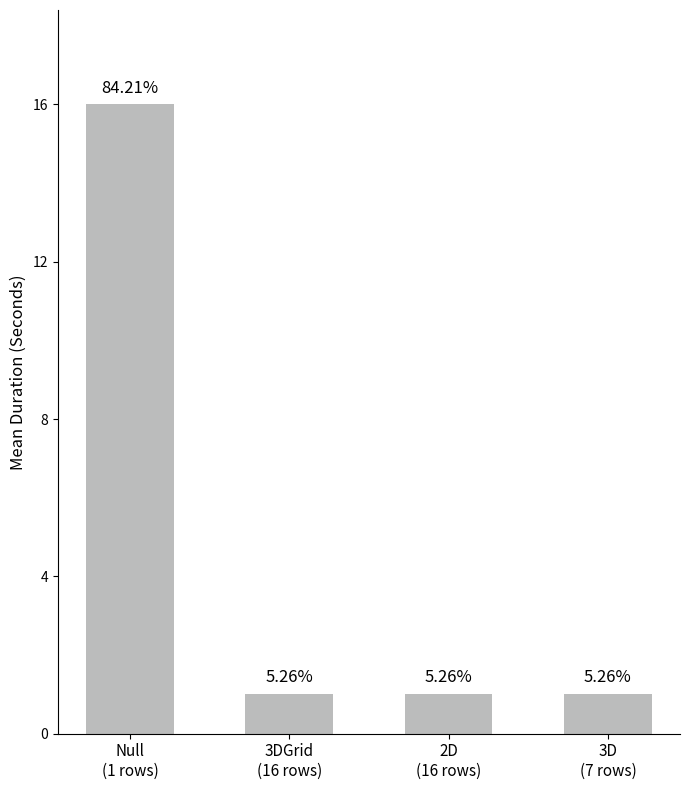

Does the chart contain any negative values?

No